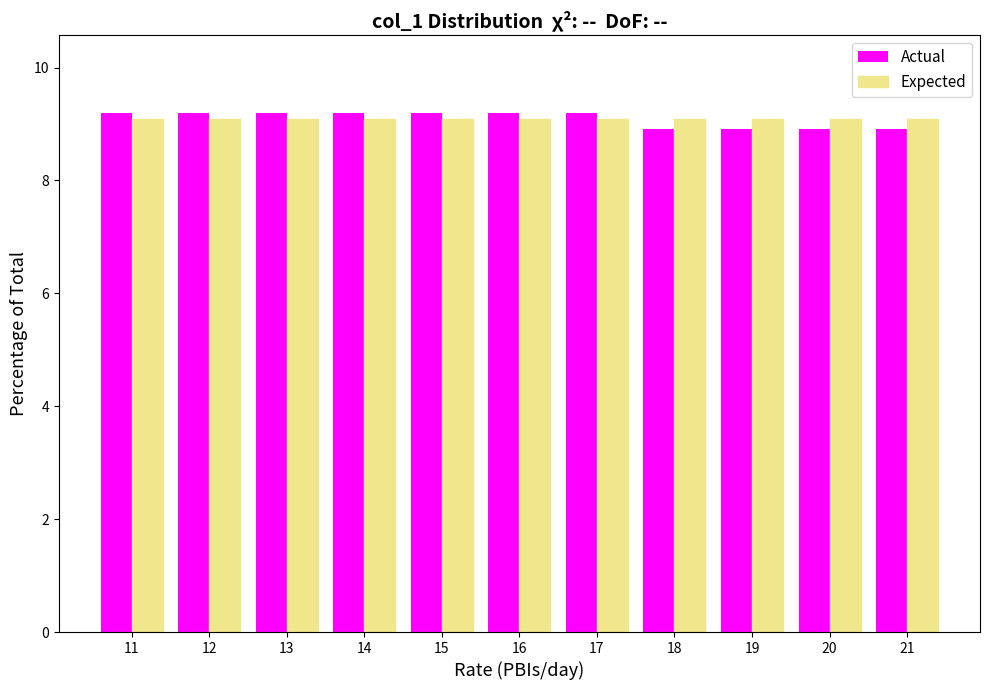

Reading left to right, list every range on the x-axis with the height of the bar of each series over it. The values are not printed on the chart, so give them approximately, as read against the axis.

10.5 to 11.5: Actual=9.2	Expected=9.0
11.5 to 12.5: Actual=9.2	Expected=9.0
12.5 to 13.5: Actual=9.2	Expected=9.0
13.5 to 14.5: Actual=9.2	Expected=9.0
14.5 to 15.5: Actual=9.2	Expected=9.0
15.5 to 16.5: Actual=9.2	Expected=9.0
16.5 to 17.5: Actual=9.2	Expected=9.0
17.5 to 18.5: Actual=9.0	Expected=9.0
18.5 to 19.5: Actual=9.0	Expected=9.0
19.5 to 20.5: Actual=9.0	Expected=9.0
20.5 to 21.5: Actual=9.0	Expected=9.0